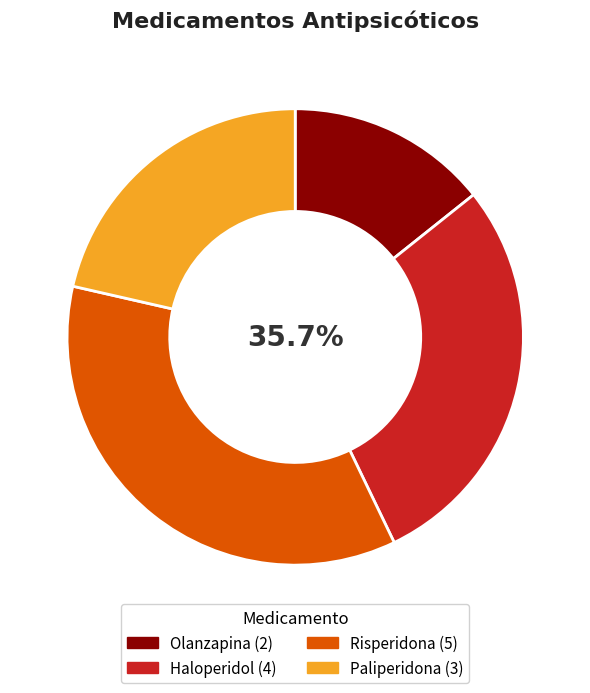

To the nearest percent, what is the difference between the largest and smallest slice percentages?

21%